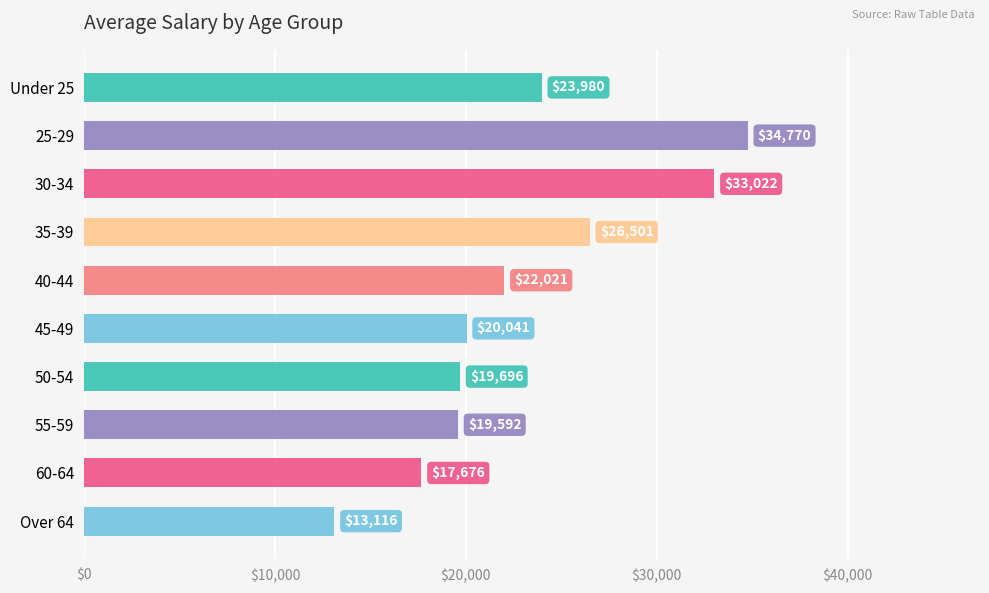

Where is the data nearest to the value 23943?

Under 25